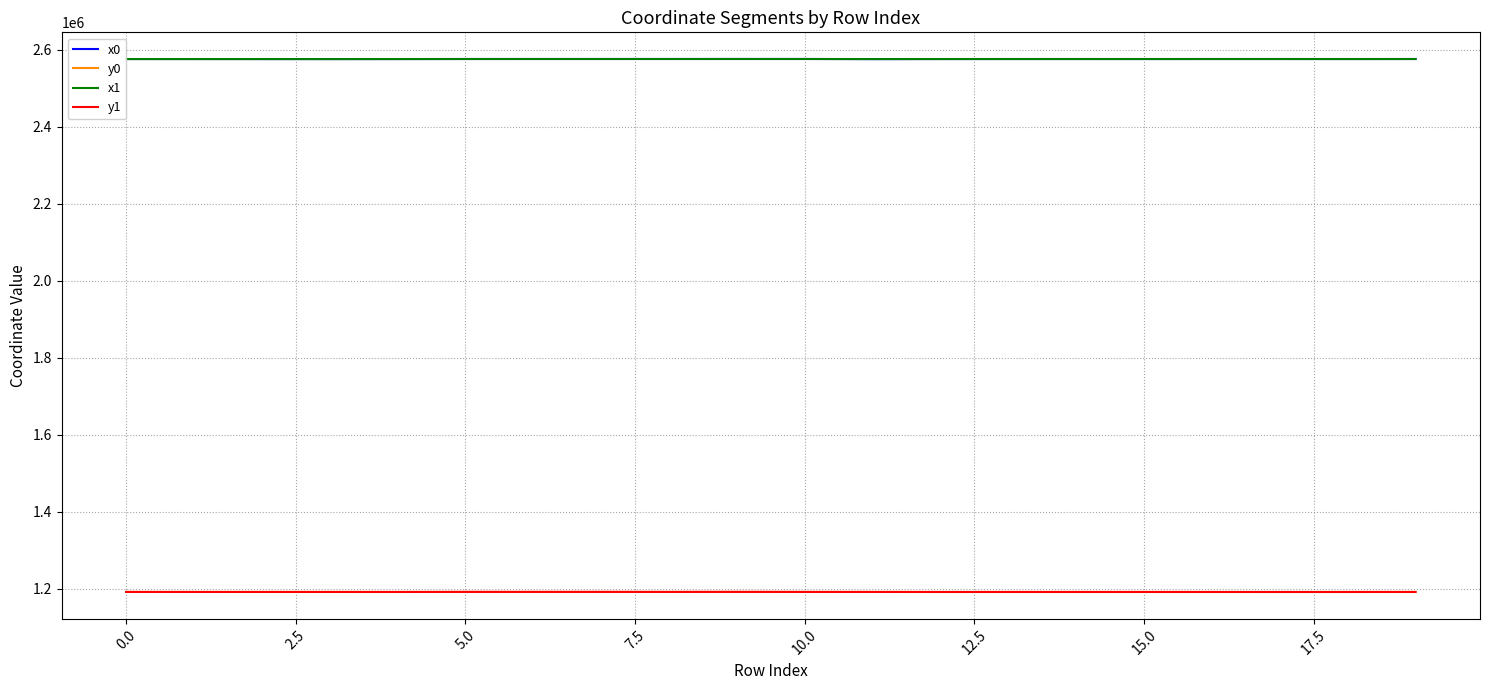

In x0, how many points are higher than both neighbors (excluding endpoints)?

4